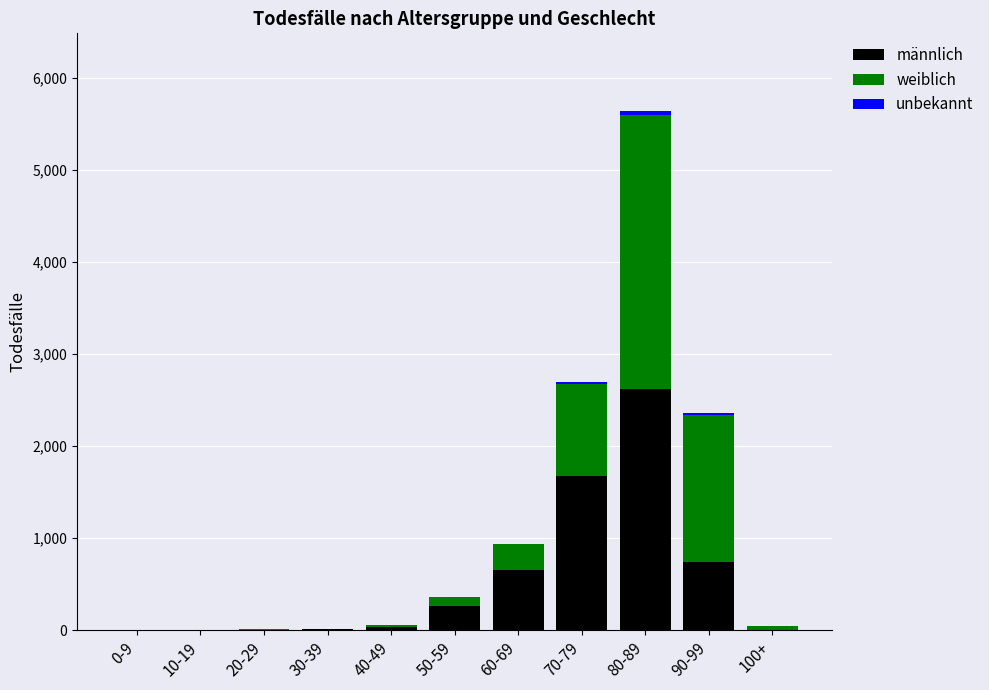

Count the number of categories in the chart.

11